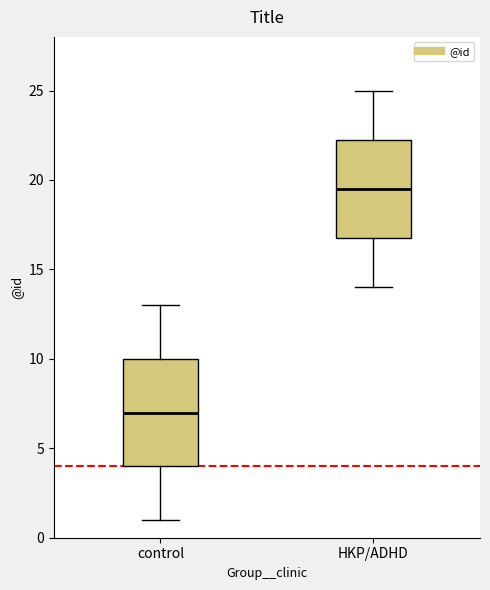

Where is the lower edge of the box for control on the y-axis? The values are not printed on the chart, so give them approximately, as read against the axis.

4.0